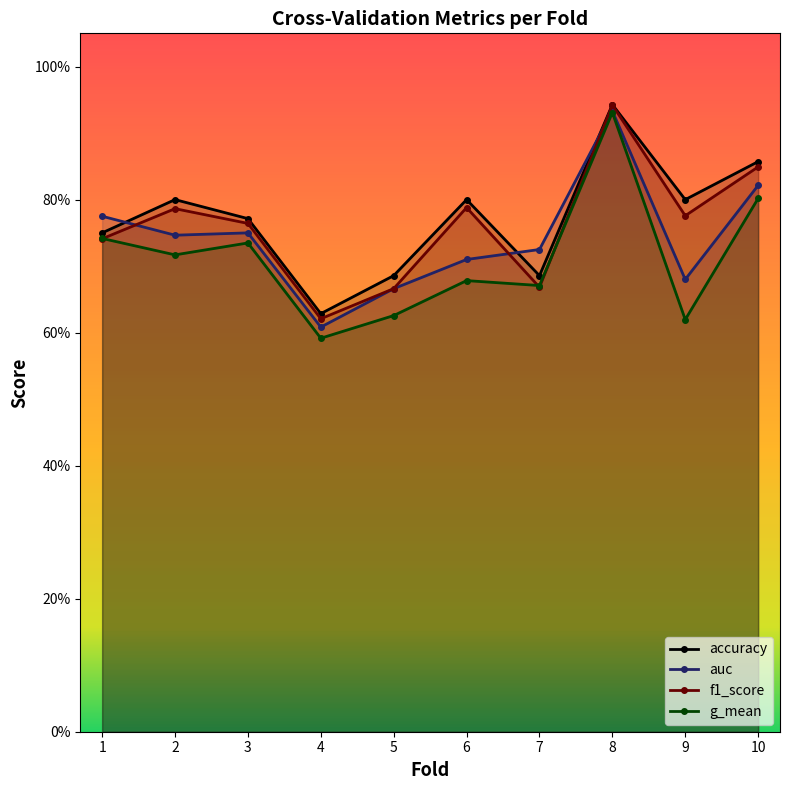

True or false: accuracy has a value of 0.8 at 6.

True